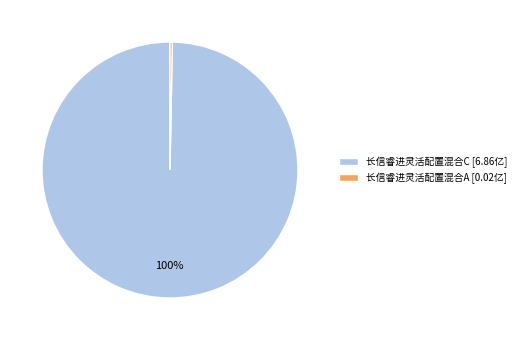

Is there a majority slice in this chart?

Yes